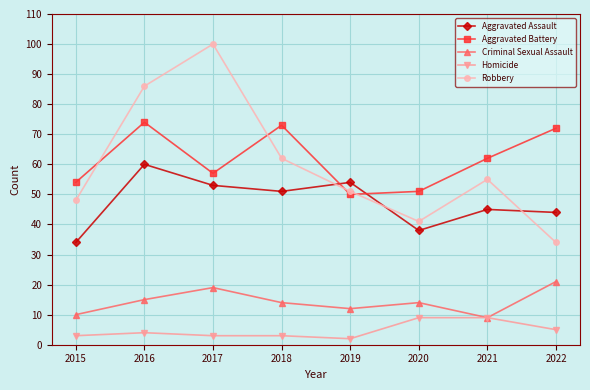

Rank the categories by Robbery value from highest to lowest.

2017, 2016, 2018, 2021, 2019, 2015, 2020, 2022